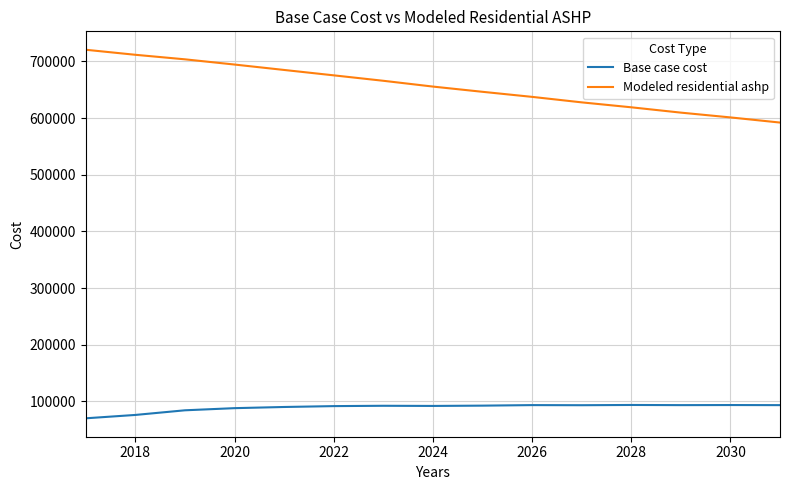

True or false: Modeled residential ashp and Base case cost intersect in this chart.

False